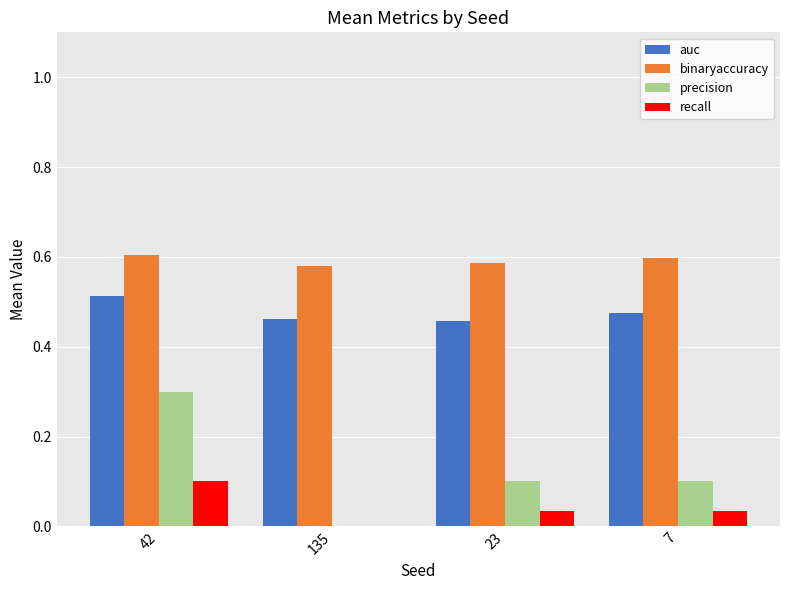

Which series has the largest range (max minus min)?

precision